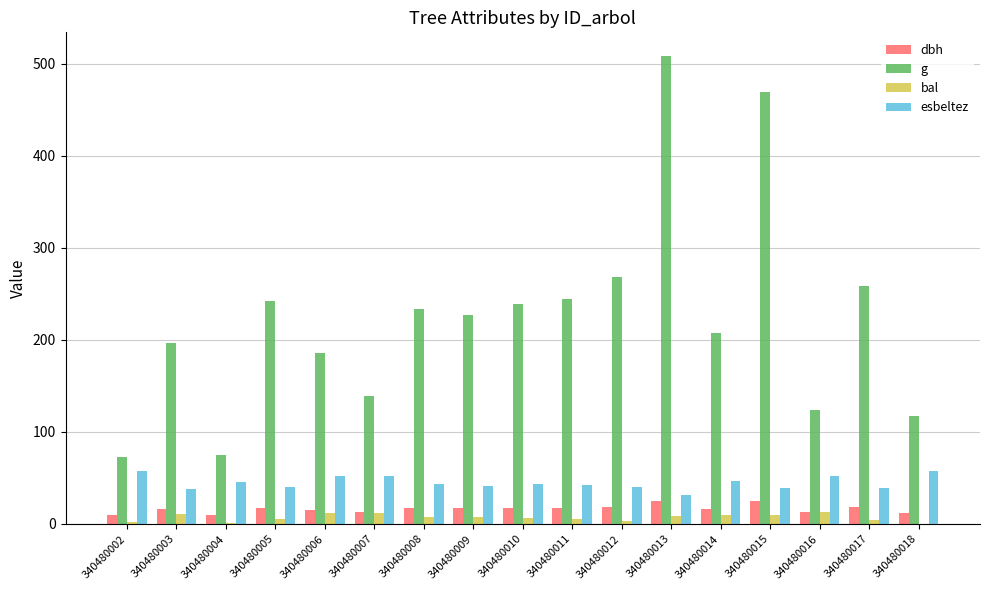

What is the difference between the dbh values at 340480004 and 340480002?

0.2